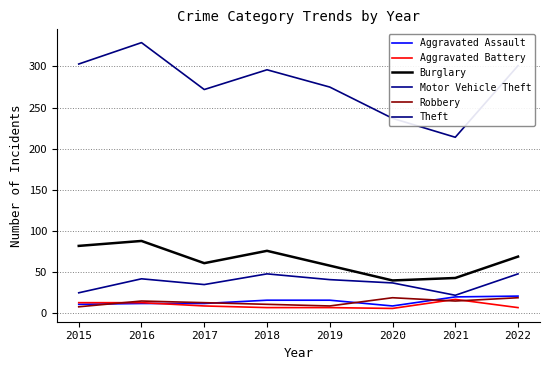

Is it true that Robbery equals 19 at 2020?

True